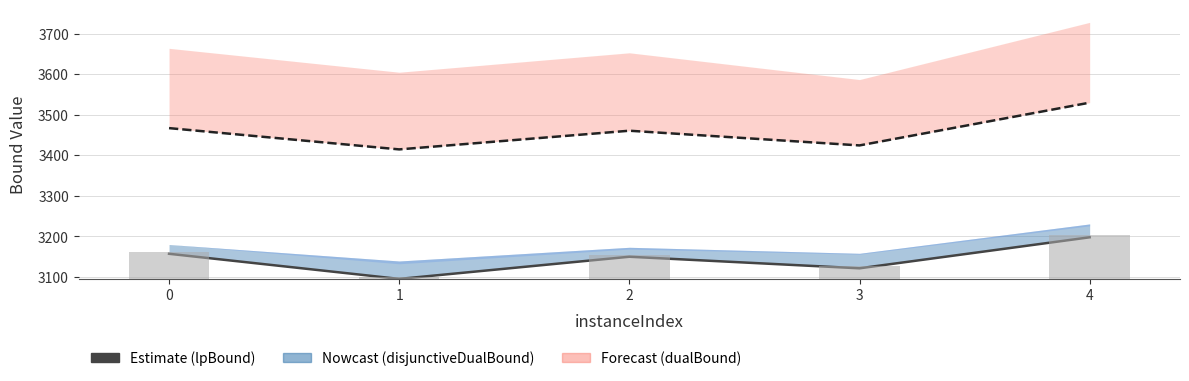

Is it true that lpBound equals 3150.1 at 2?

True